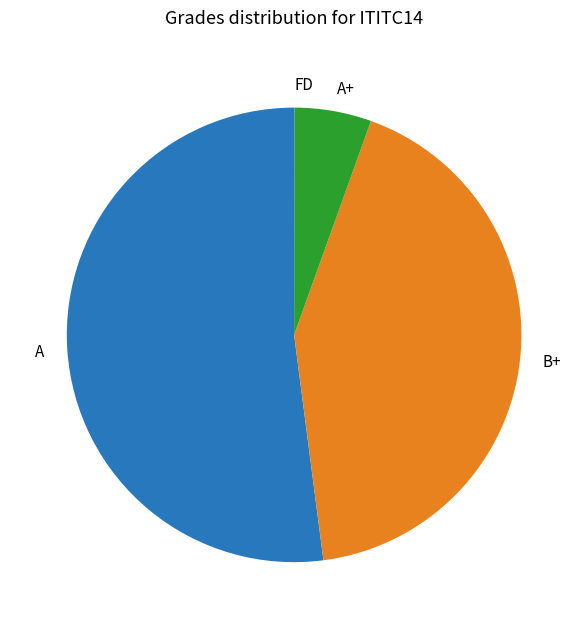

Is B+ the majority of the pie?

No